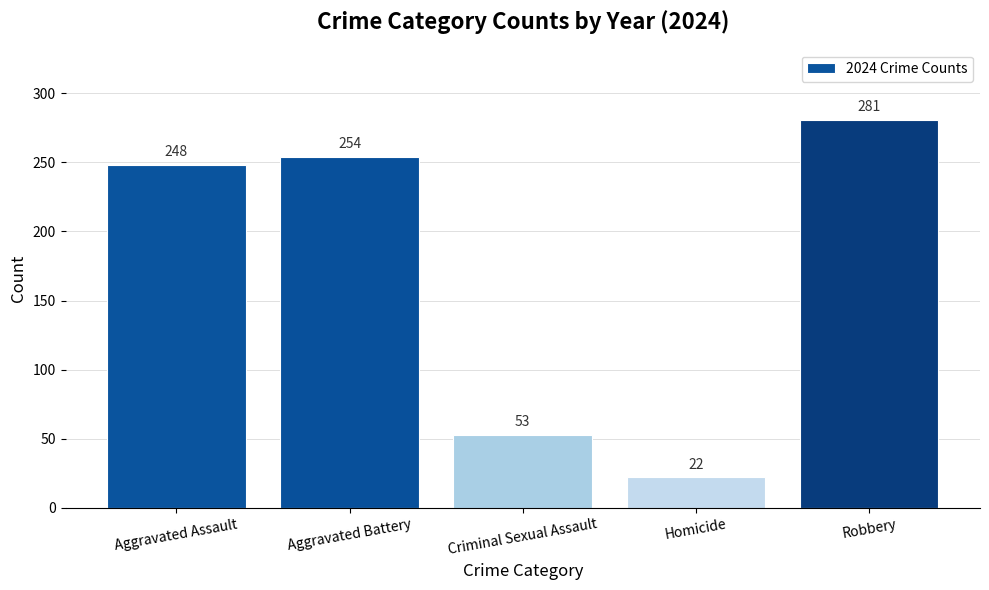

List the labels in order of value, smallest first.

Homicide, Criminal Sexual Assault, Aggravated Assault, Aggravated Battery, Robbery